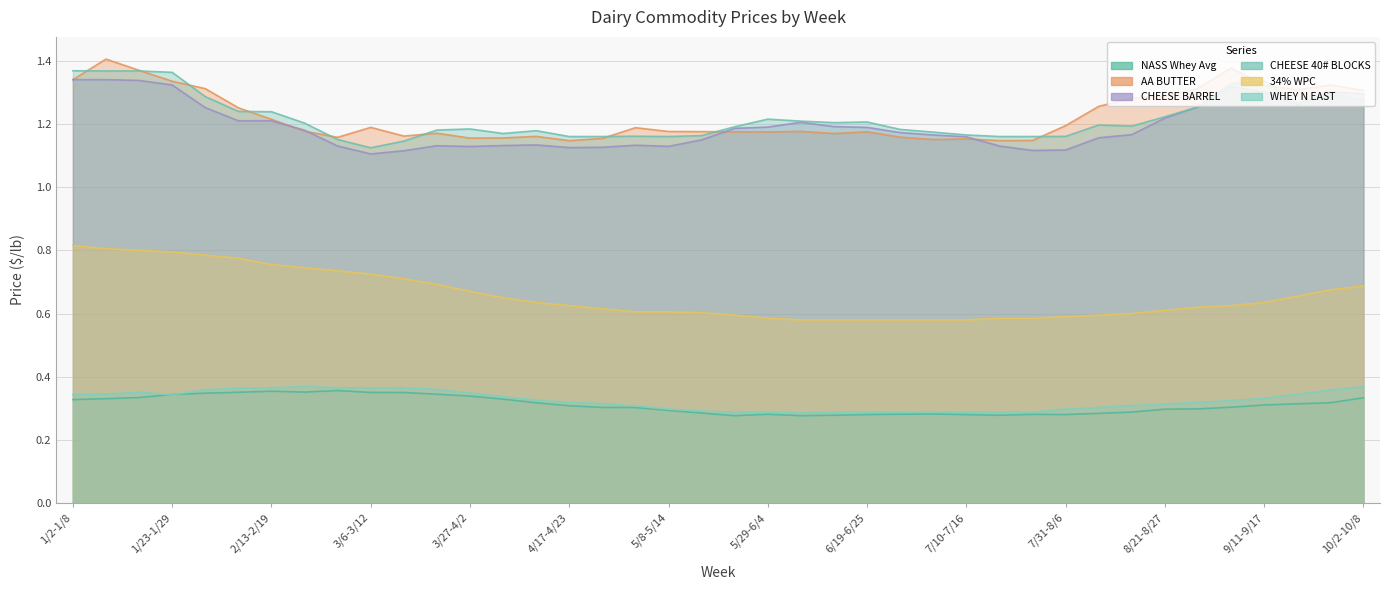

How many distinct data groups are displayed?

6